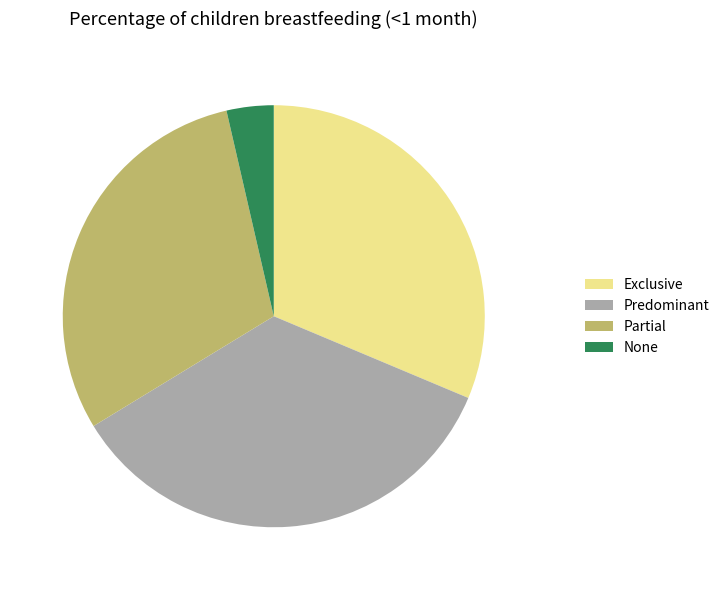

Is it true that Exclusive is 18% of the pie?

False